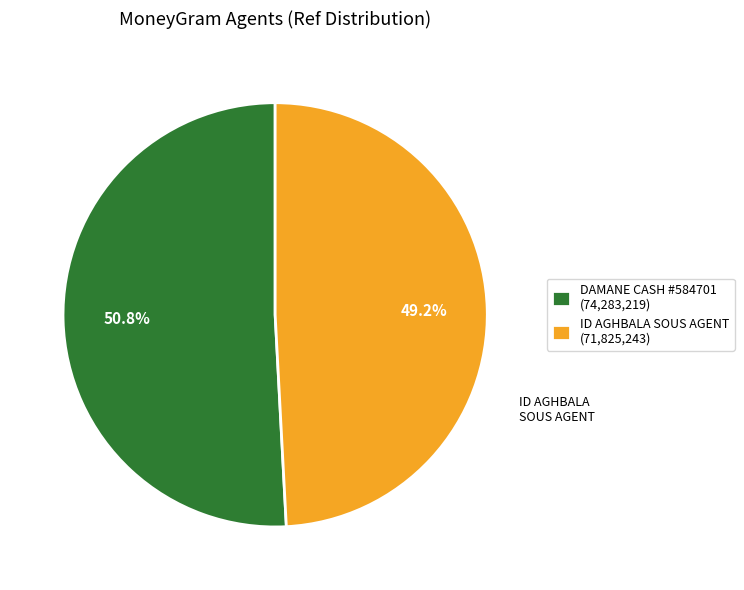

To the nearest percent, what is the average slice percentage?

50%